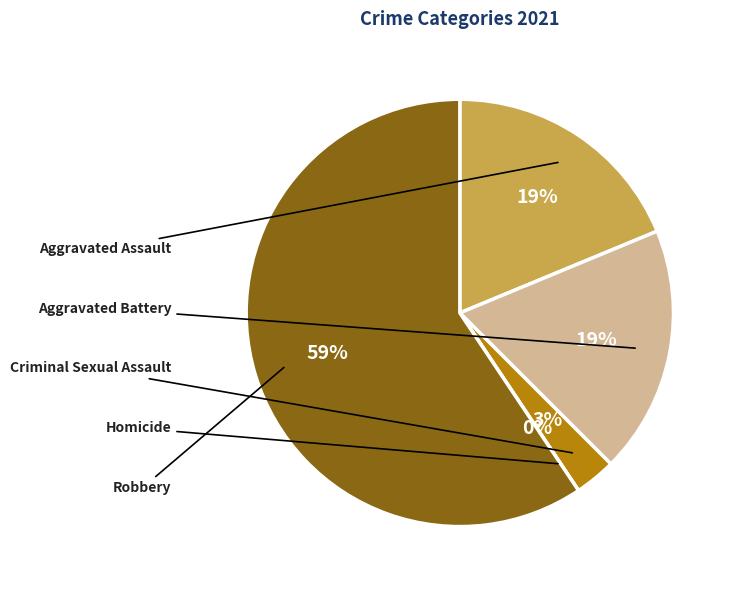

To the nearest percent, what is the difference between the largest and smallest slice percentages?

59%